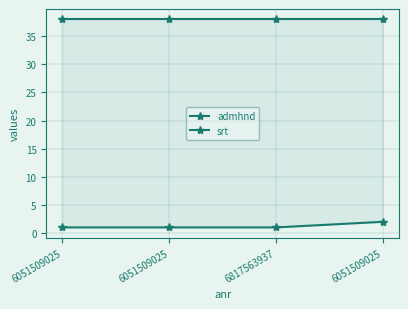

What is the total value across all series at 6051509025?

39